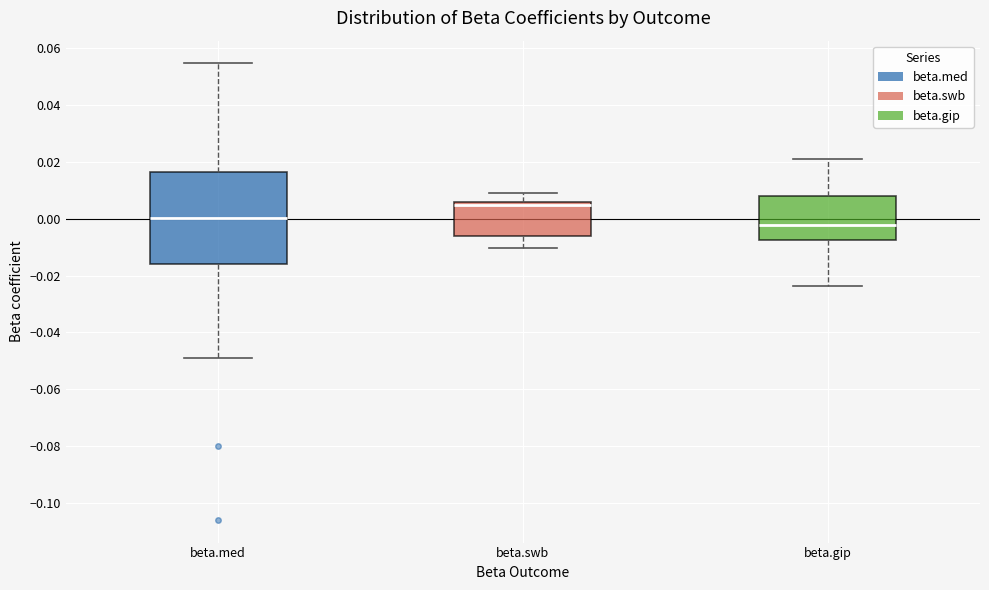

Which box's median line is the lowest?

beta.gip